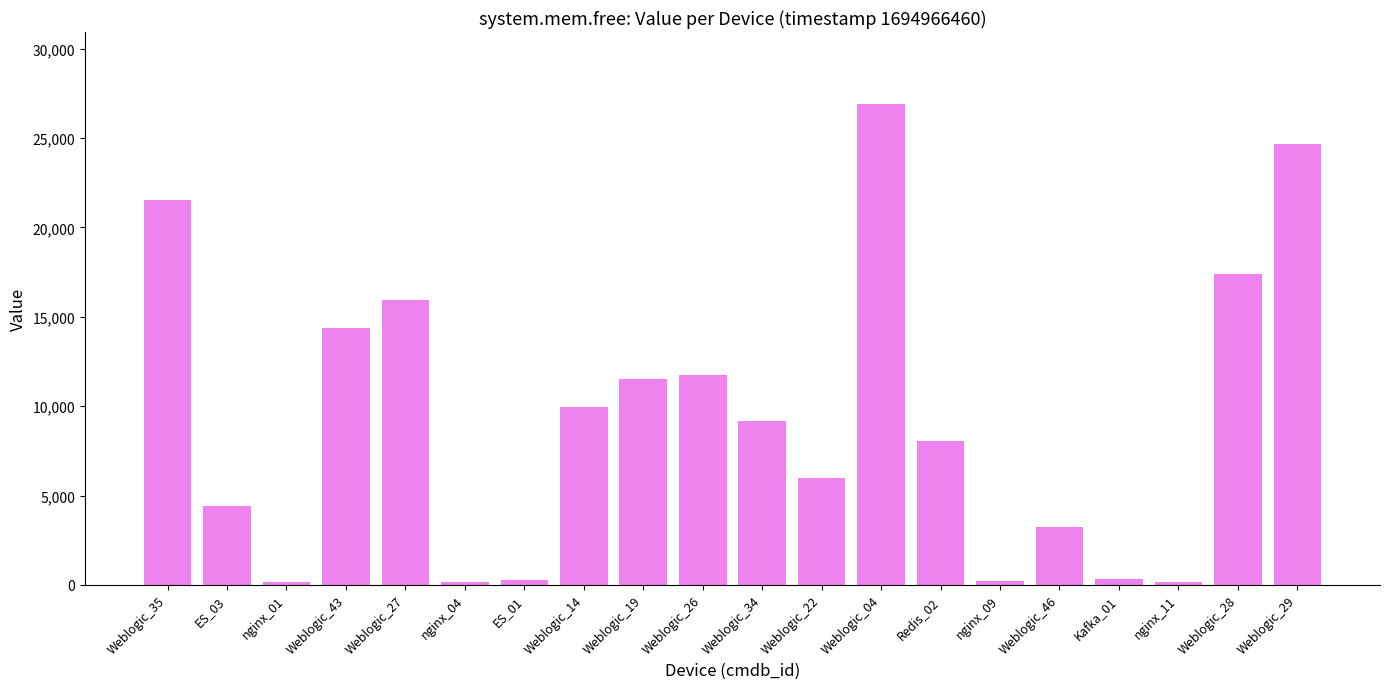

What is the average value?

9304